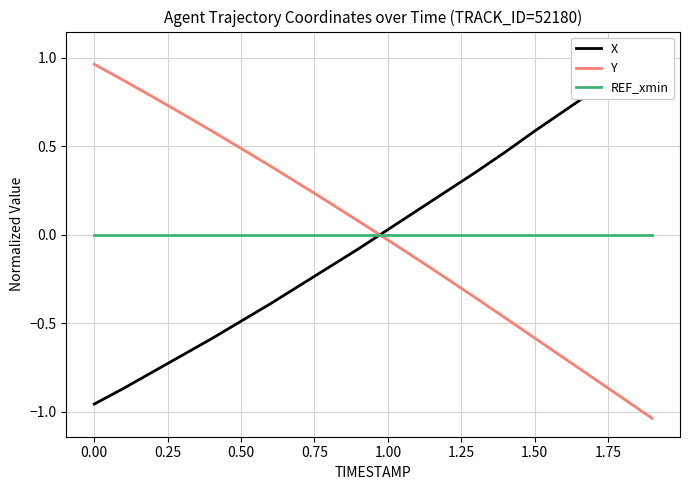

True or false: X and REF_xmin cross at least once.

True